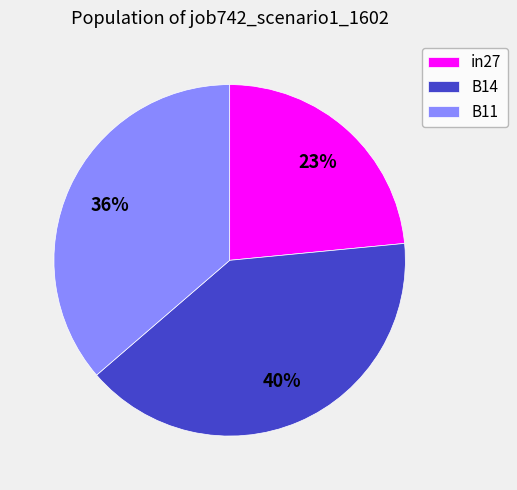

To the nearest percent, what is the difference between the largest and smallest slice percentages?

17%